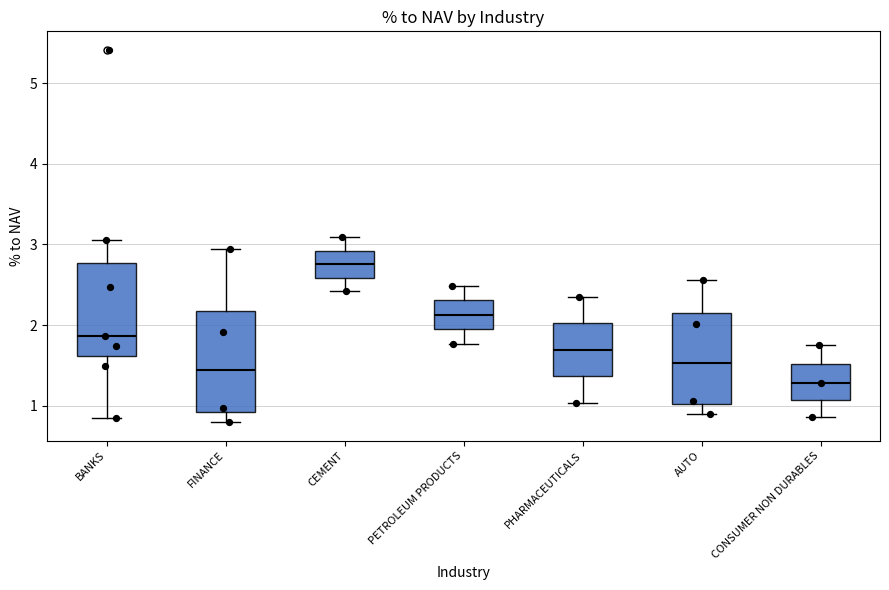

Reading left to right, transcribe this box plot: for each box, give where its median line is, the range the box spans, and where its two whiskers end, as read against the y-axis. The values are not printed on the chart, so give them approximately, as read against the axis.

BANKS: median 1.9, box 1.6 to 2.8, whiskers 0.9 to 3.1
FINANCE: median 1.4, box 0.9 to 2.2, whiskers 0.8 to 3.0
CEMENT: median 2.8, box 2.6 to 2.9, whiskers 2.4 to 3.1
PETROLEUM PRODUCTS: median 2.1, box 2.0 to 2.3, whiskers 1.8 to 2.5
PHARMACEUTICALS: median 1.7, box 1.4 to 2.0, whiskers 1.0 to 2.4
AUTO: median 1.5, box 1.0 to 2.1, whiskers 0.9 to 2.6
CONSUMER NON DURABLES: median 1.3, box 1.1 to 1.5, whiskers 0.9 to 1.8